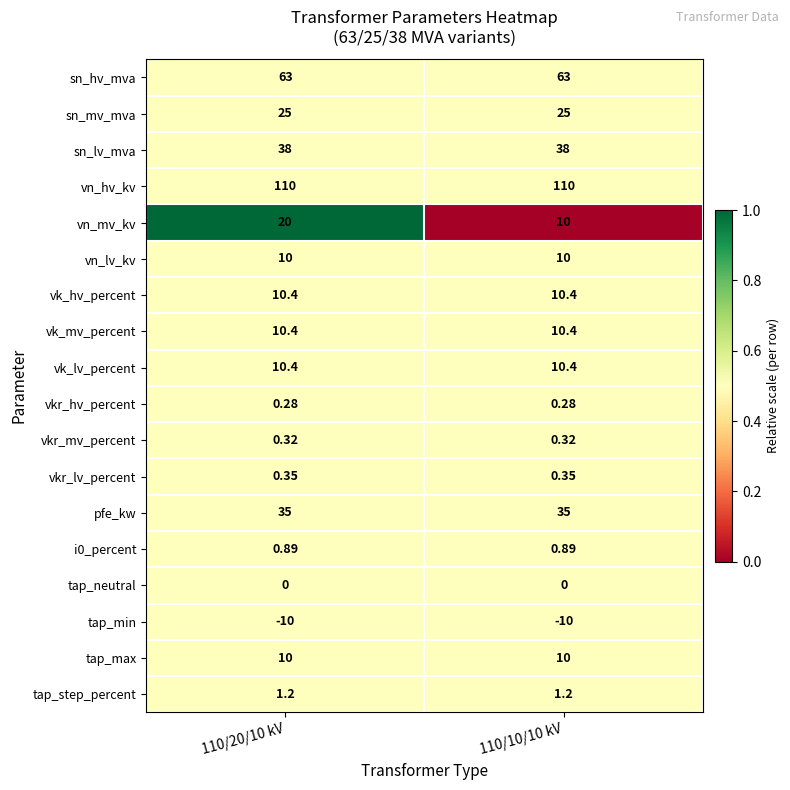

How many categories are shown in the chart?

2